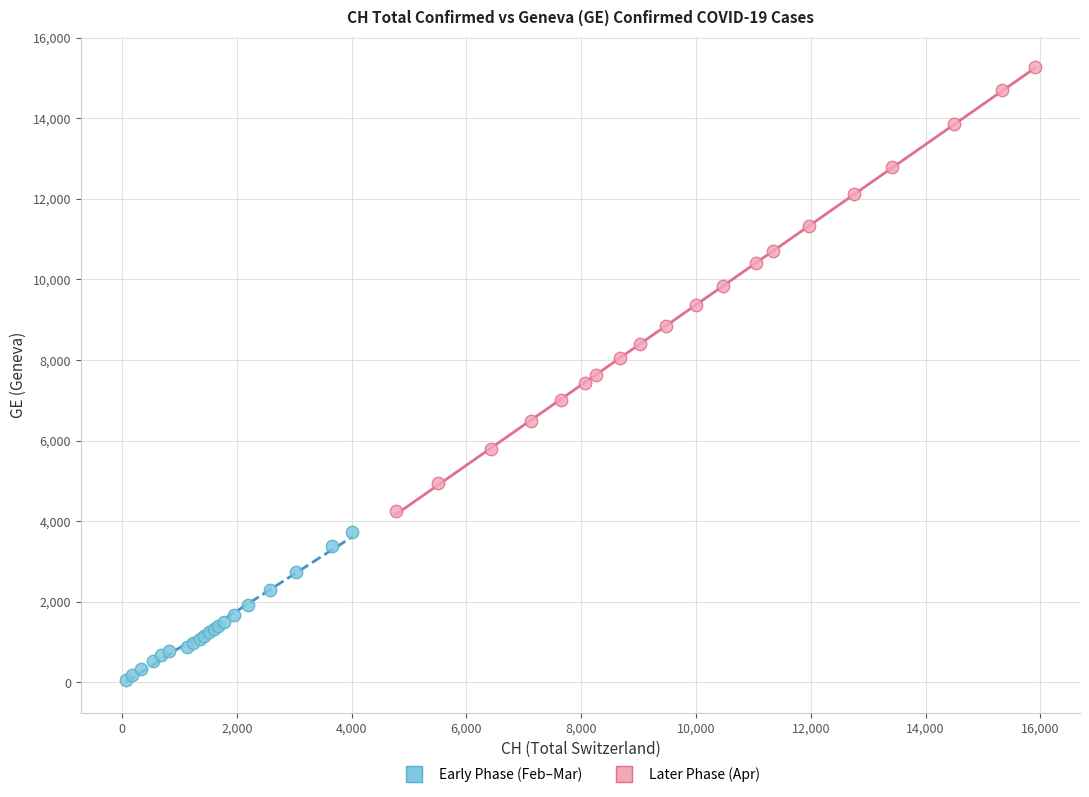

Which series reaches the minimum Y coordinate?

Early Phase (Feb–Mar)